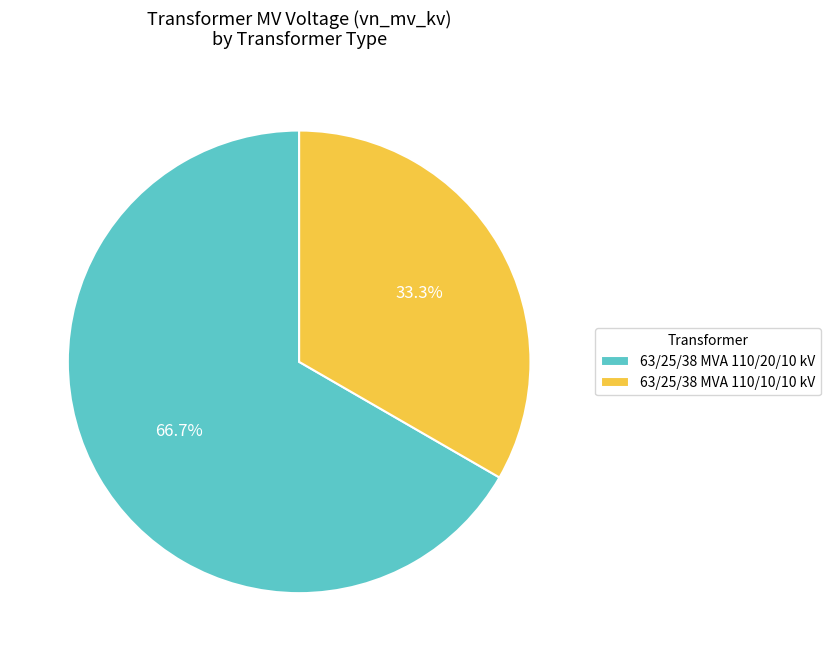

To the nearest percent, what is the average slice percentage?

50%